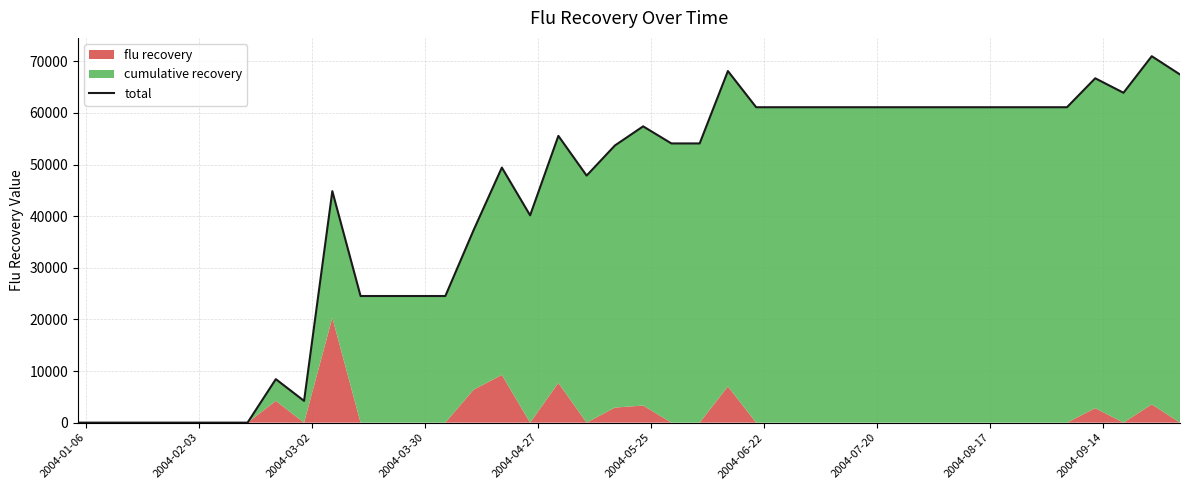

Is it true that the value at 2004-02-03 is 44009.3?

False